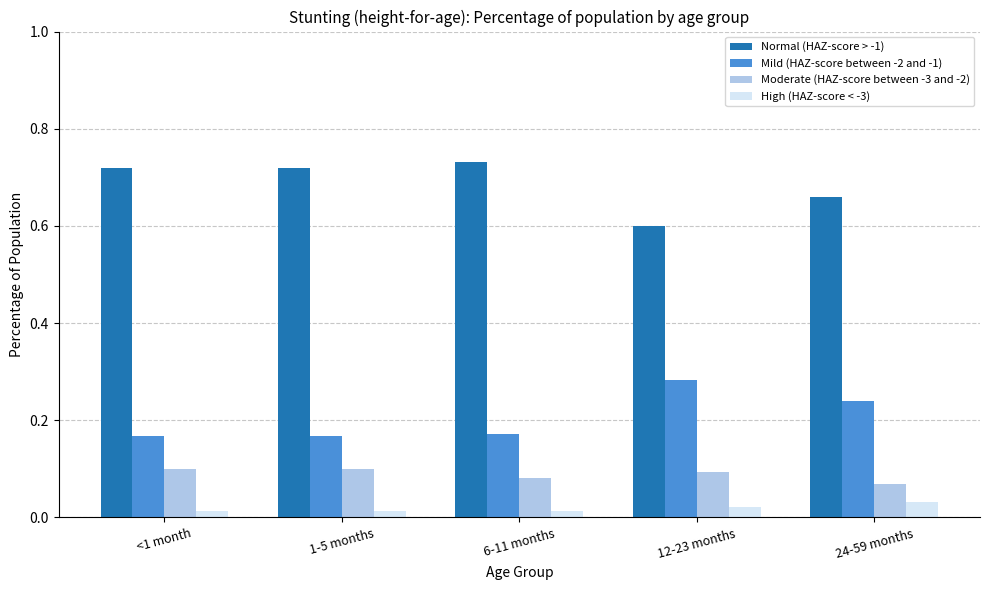

Which series has the largest total across all categories?

Normal (HAZ-score > -1)